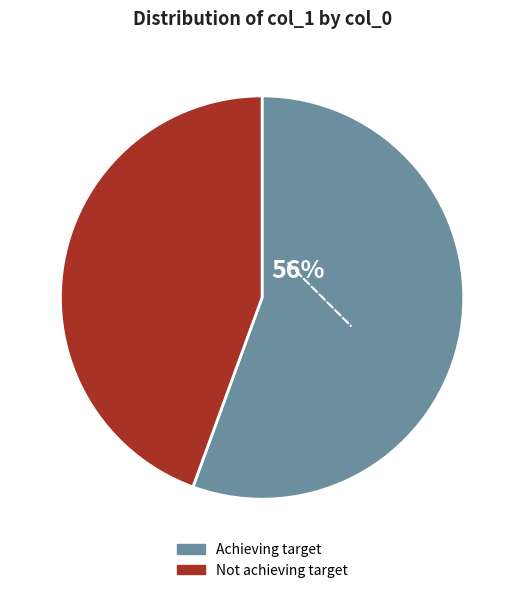

Is there any slice that represents more than half of the pie?

Yes